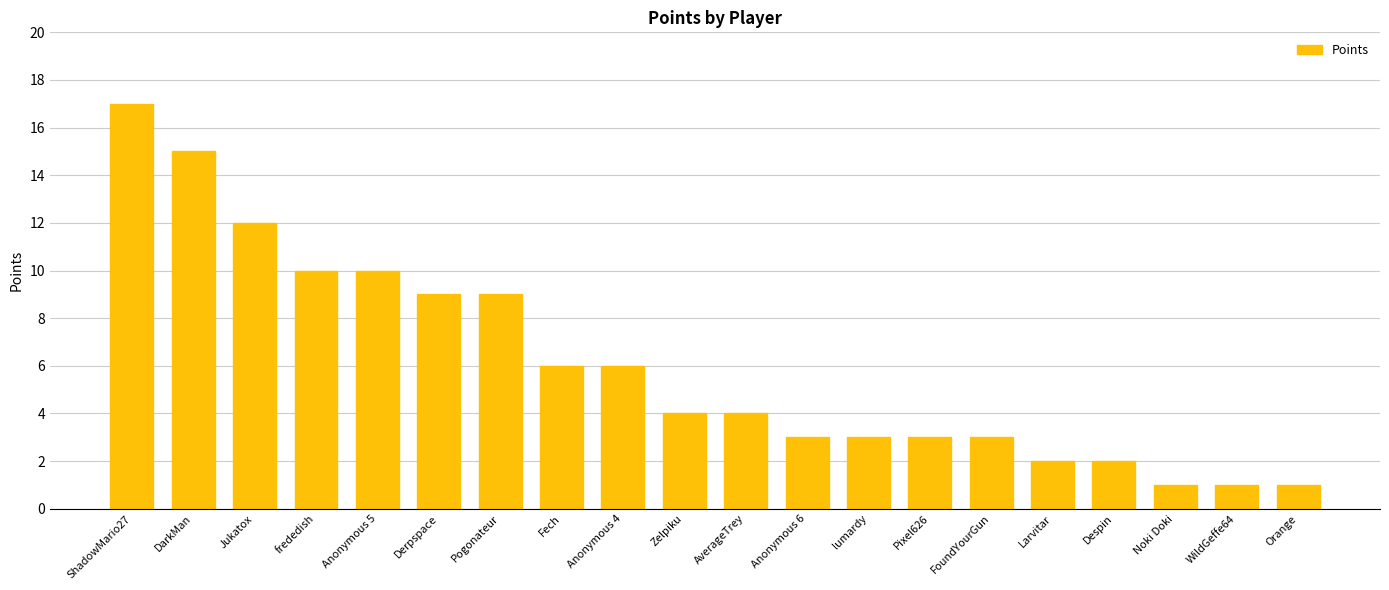

Is it true that the value at Anonymous 5 is 4?

False